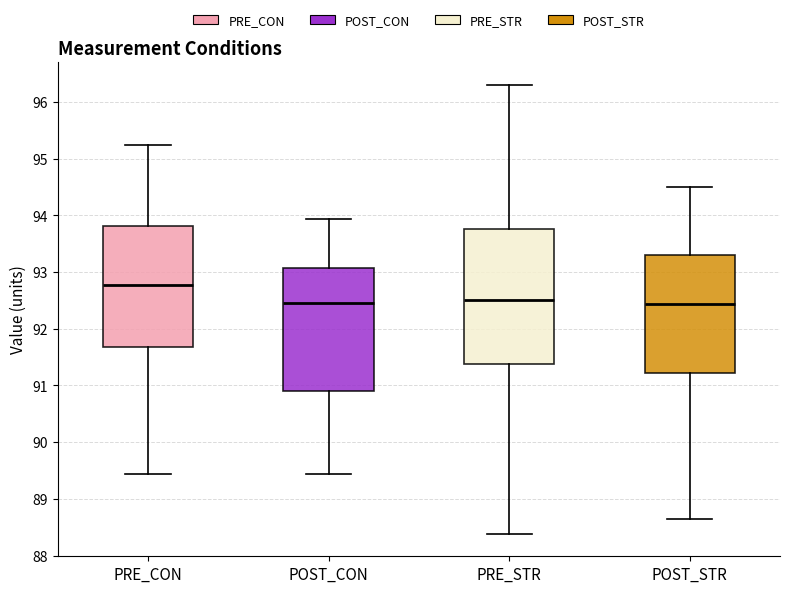

Reading left to right, transcribe this box plot: for each box, give where its median line is, the range the box spans, and where its two whiskers end, as read against the y-axis. The values are not printed on the chart, so give them approximately, as read against the axis.

PRE_CON: median 92.8, box 91.7 to 93.8, whiskers 89.4 to 95.2
POST_CON: median 92.5, box 90.9 to 93.1, whiskers 89.4 to 93.9
PRE_STR: median 92.5, box 91.4 to 93.8, whiskers 88.4 to 96.3
POST_STR: median 92.4, box 91.2 to 93.3, whiskers 88.7 to 94.5